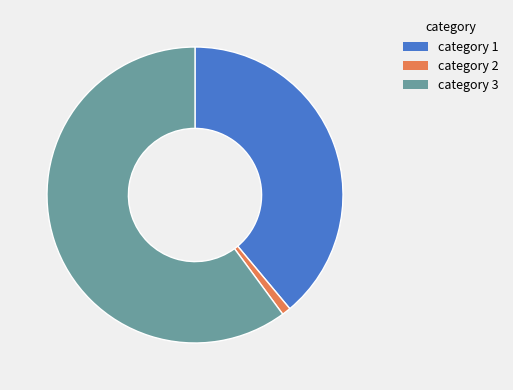

True or false: category 1 accounts for 39% of the total.

True